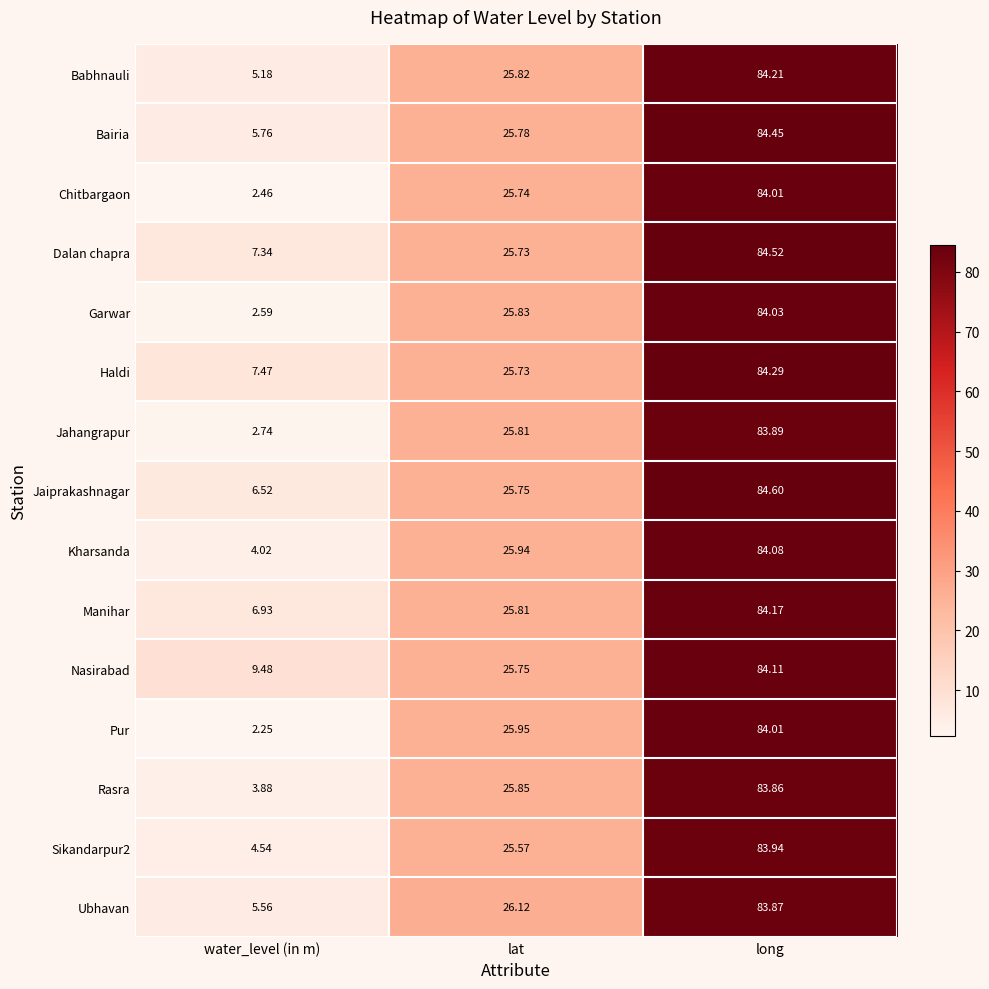

At which category does the chart reach its minimum across all series?

water_level (in m)